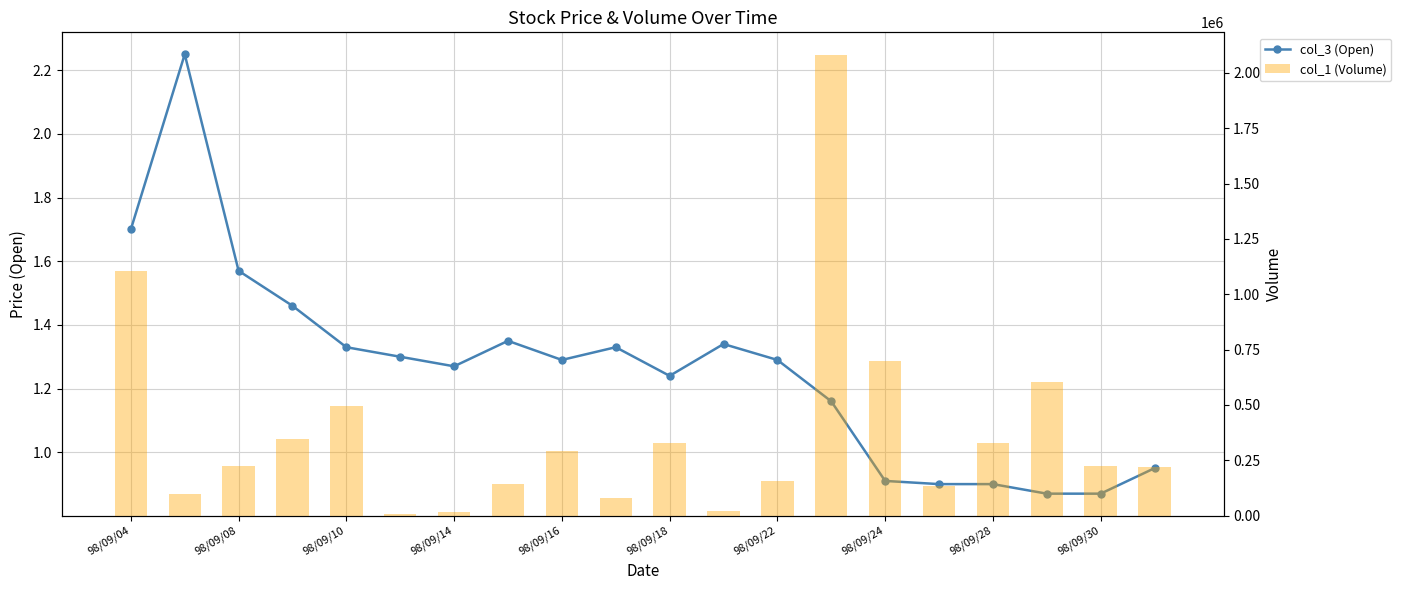

Which label corresponds to the largest value in the chart?

13